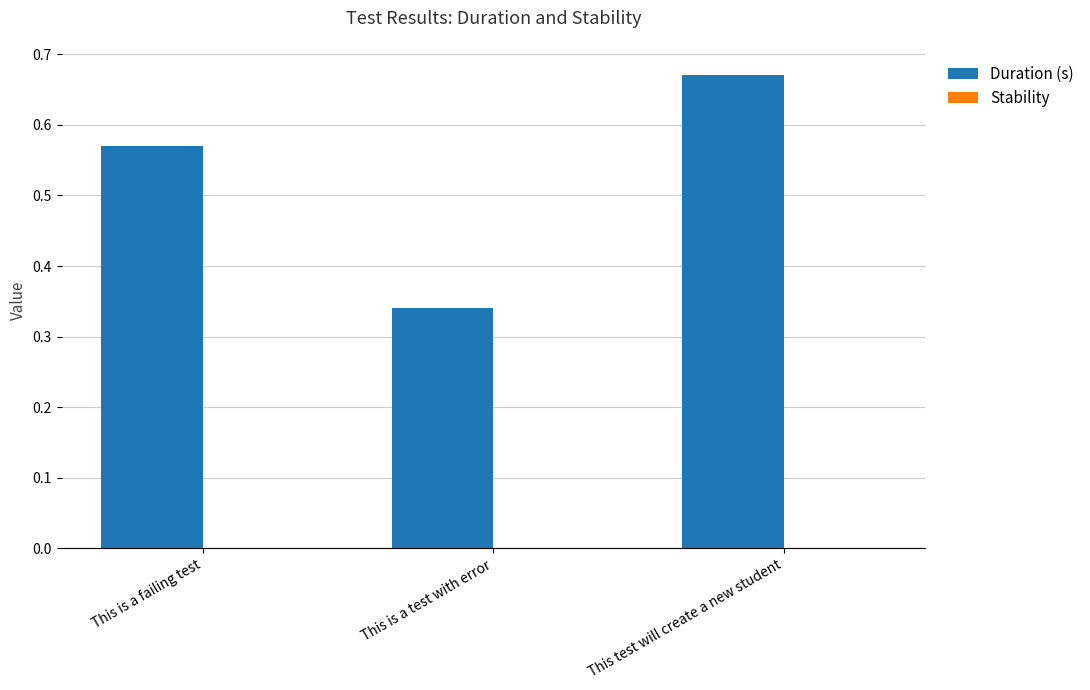

Rank the categories by value from lowest to highest.

This is a test with error, This is a failing test, This test will create a new student